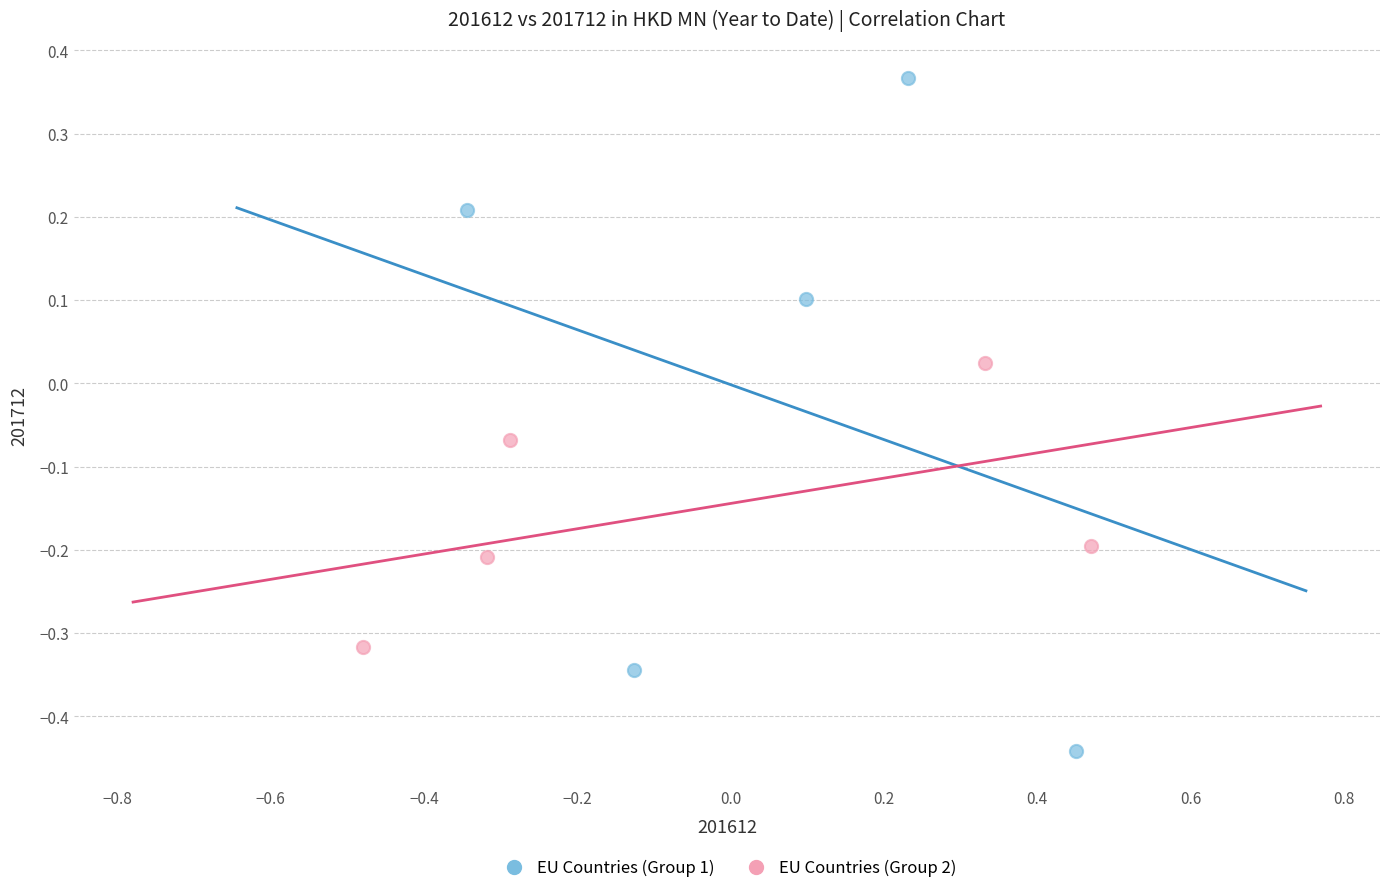

What are all the series names shown in the legend?

EU Countries (Group 1), EU Countries (Group 2)